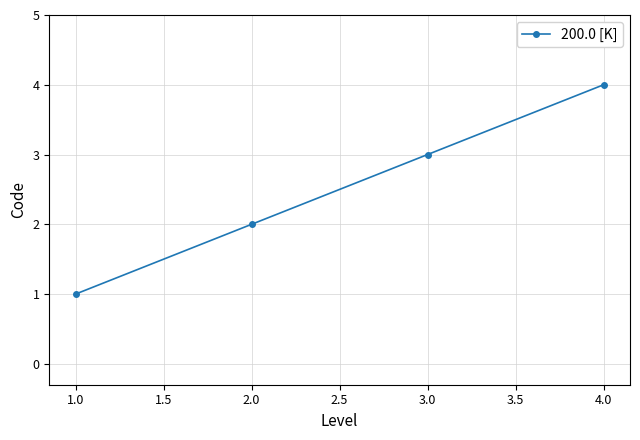

Rank the categories by value from highest to lowest.

4.0, 3.0, 2.0, 1.0